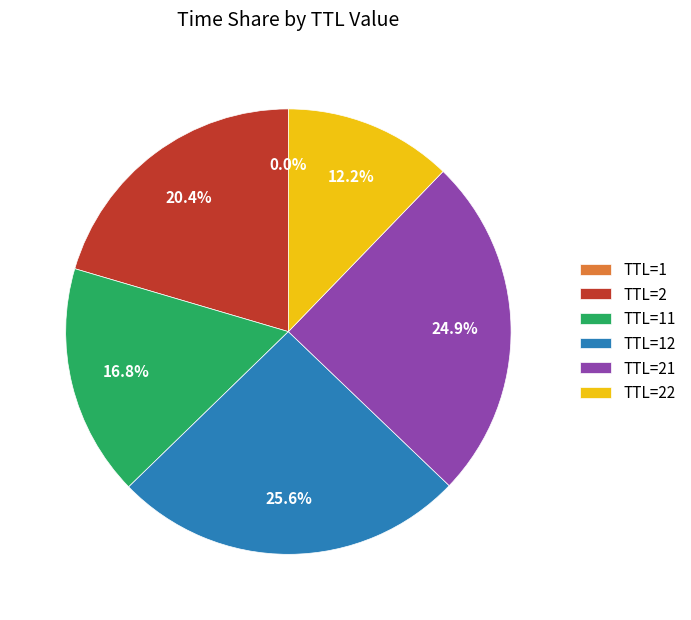

Is there a majority slice in this chart?

No